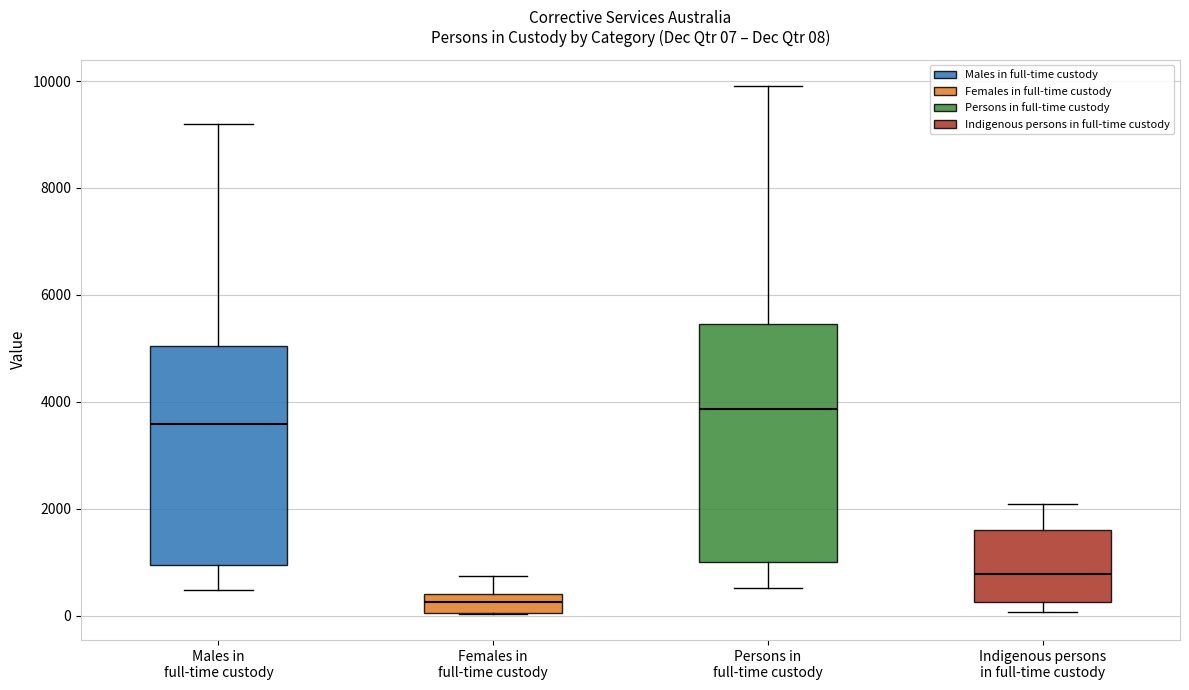

Which box's median line is the lowest?

Females in full-time custody